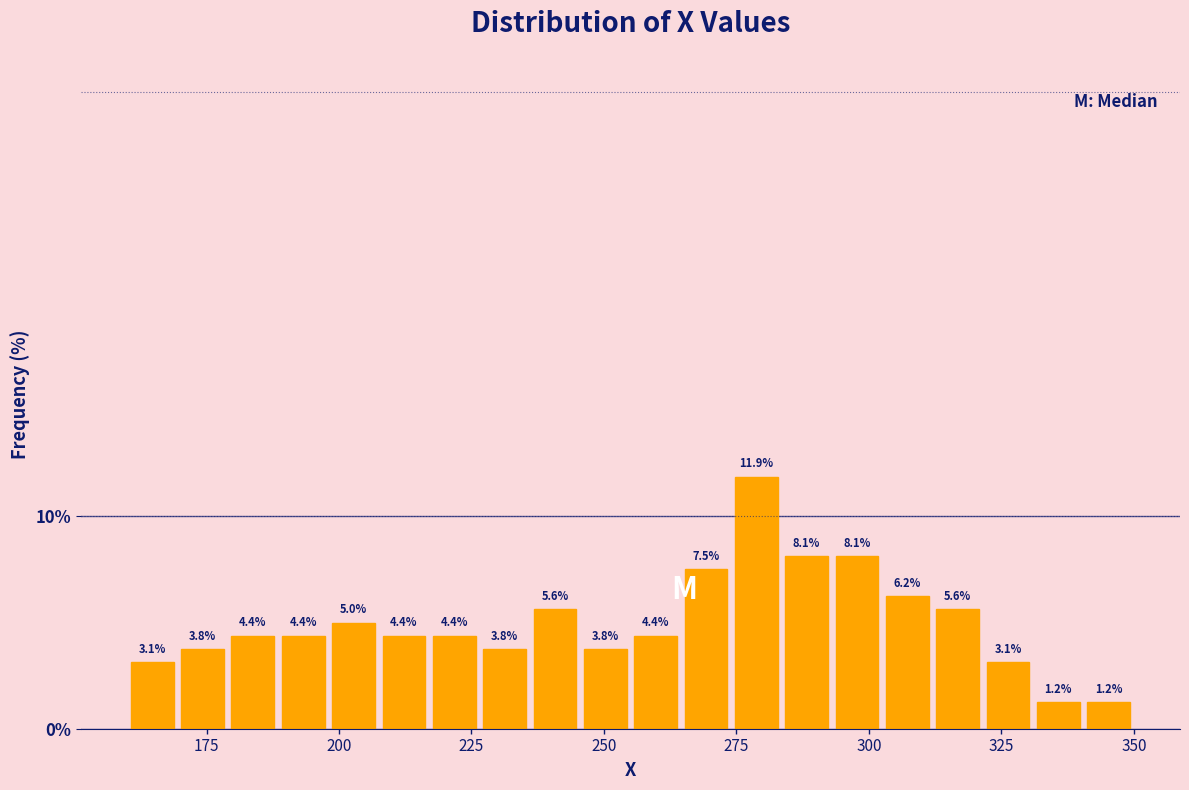

Read against the x-axis, roughly where is the centre of the tallest bar?

280